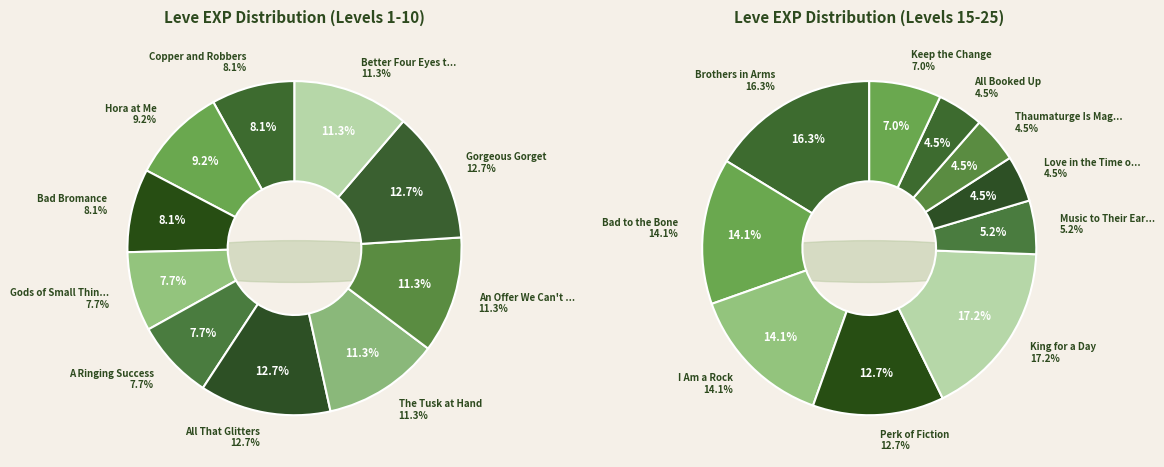

Does Hora at Me account for over 50% of the chart?

No